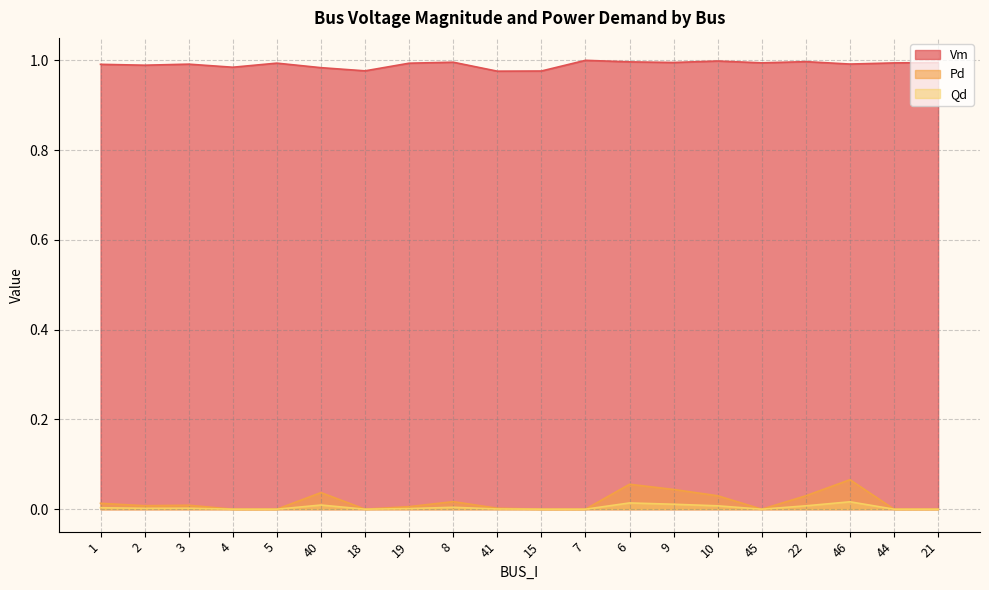

In Qd, how many points are higher than both neighbors (excluding endpoints)?

5